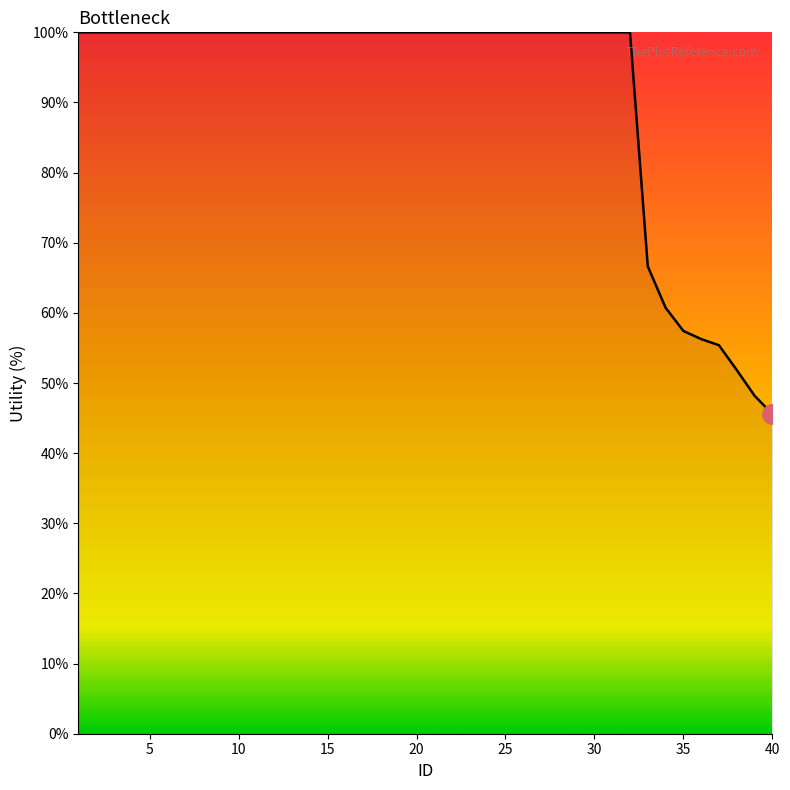

What is the sum of all values?

3642.1